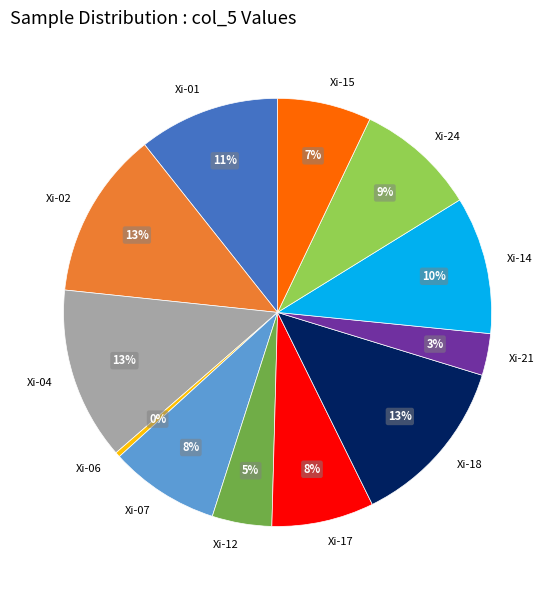

What percentage is the Xi-15 slice, to the nearest percent?

7%